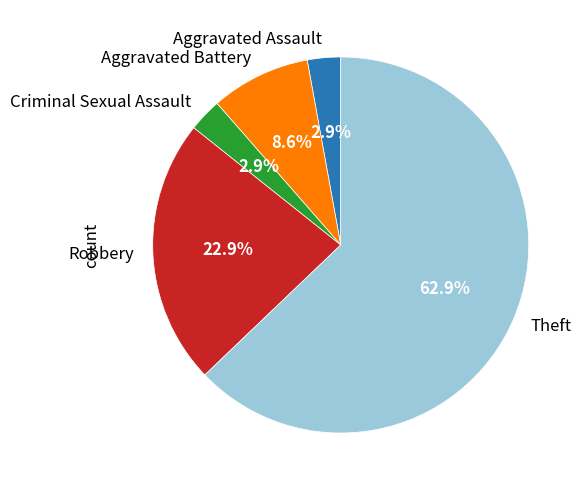

True or false: Robbery accounts for 23% of the total.

True